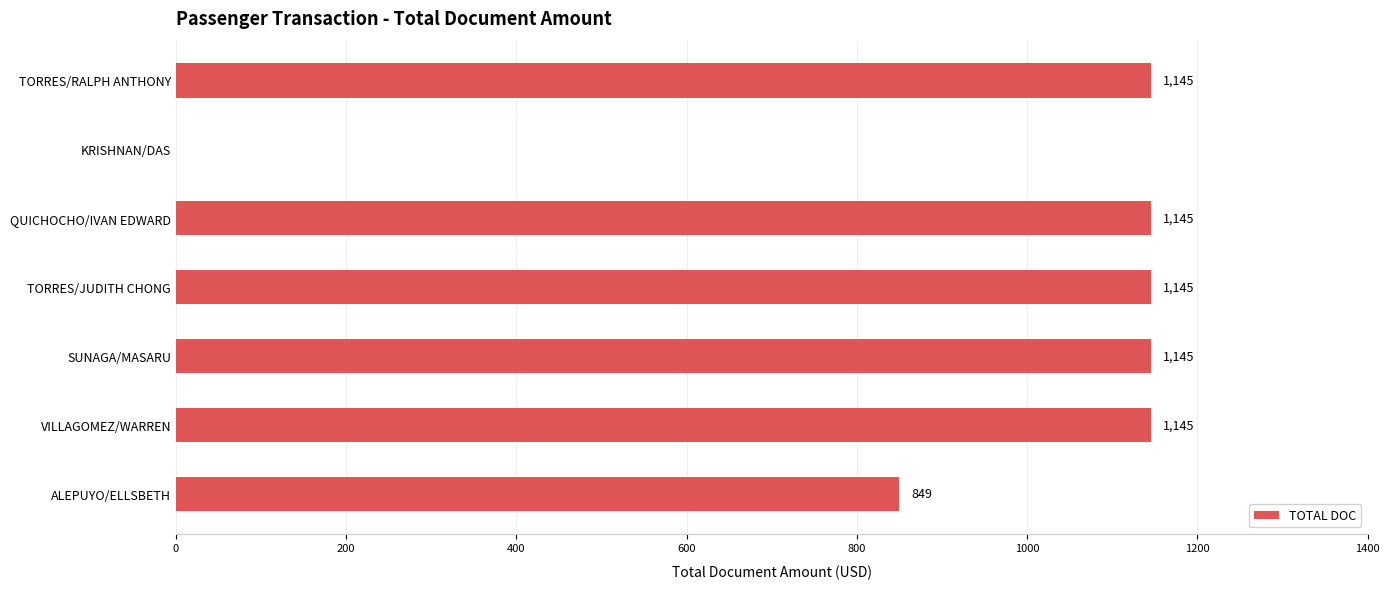

Approximately how many times larger is the value at ALEPUYO/ELLSBETH compared to QUICHOCHO/IVAN EDWARD?

0.7